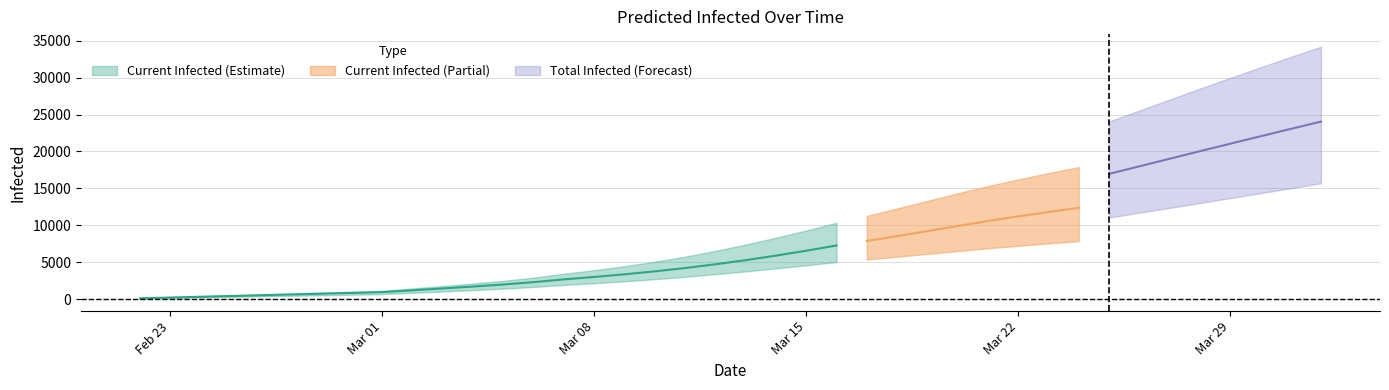

What is the lowest value of the current_mean series?

105